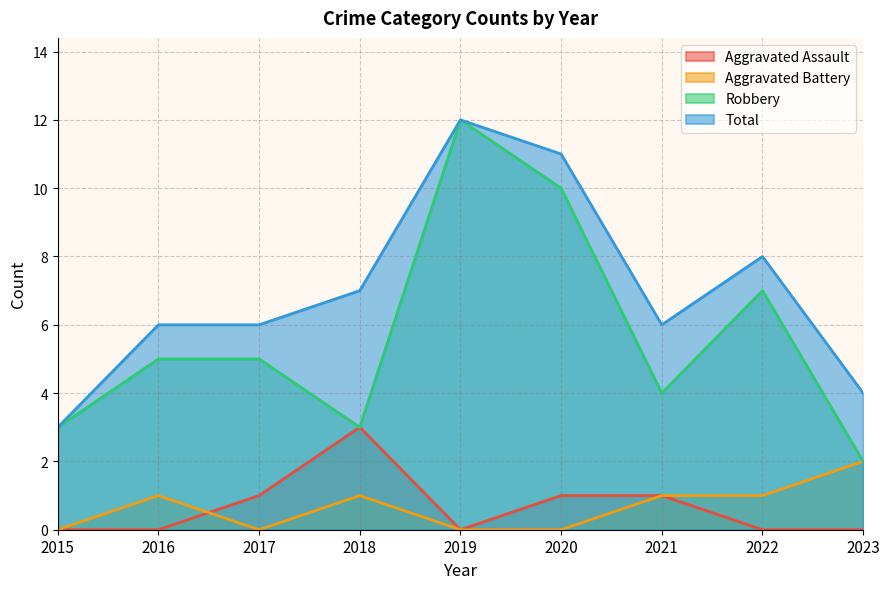

Reading left to right, extract all data points from this chart.

Aggravated Assault: 2015=0	2016=0	2017=1	2018=3	2019=0	2020=1	2021=1	2022=0	2023=0
Aggravated Battery: 2015=0	2016=1	2017=0	2018=1	2019=0	2020=0	2021=1	2022=1	2023=2
Robbery: 2015=3	2016=5	2017=5	2018=3	2019=12	2020=10	2021=4	2022=7	2023=2
Total: 2015=3	2016=6	2017=6	2018=7	2019=12	2020=11	2021=6	2022=8	2023=4